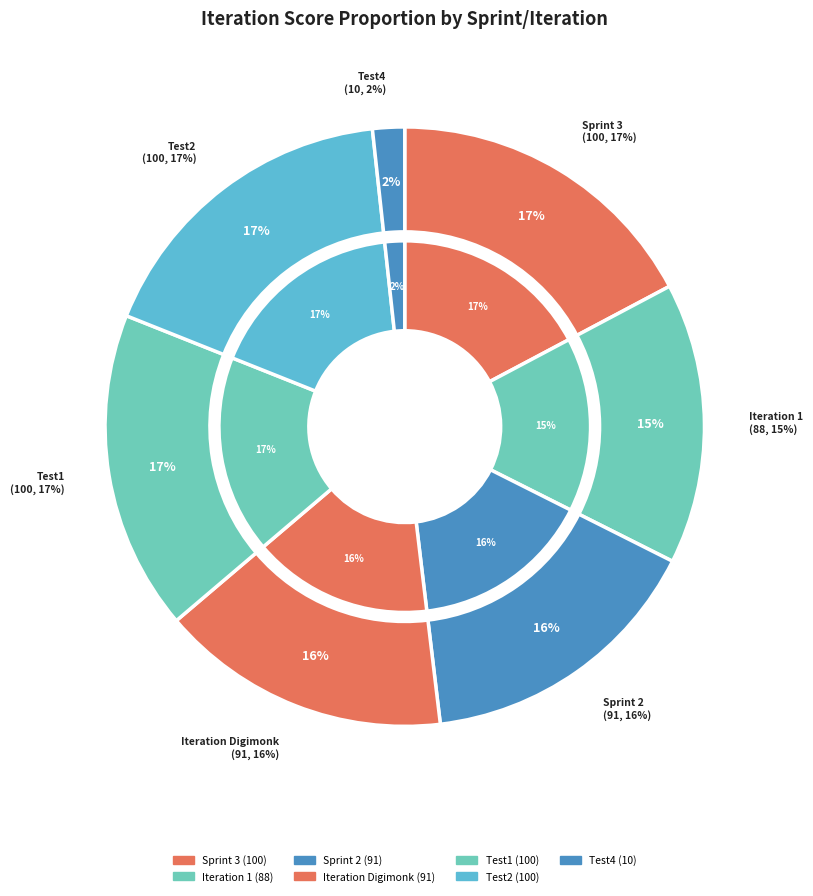

Does any single category account for the majority?

No